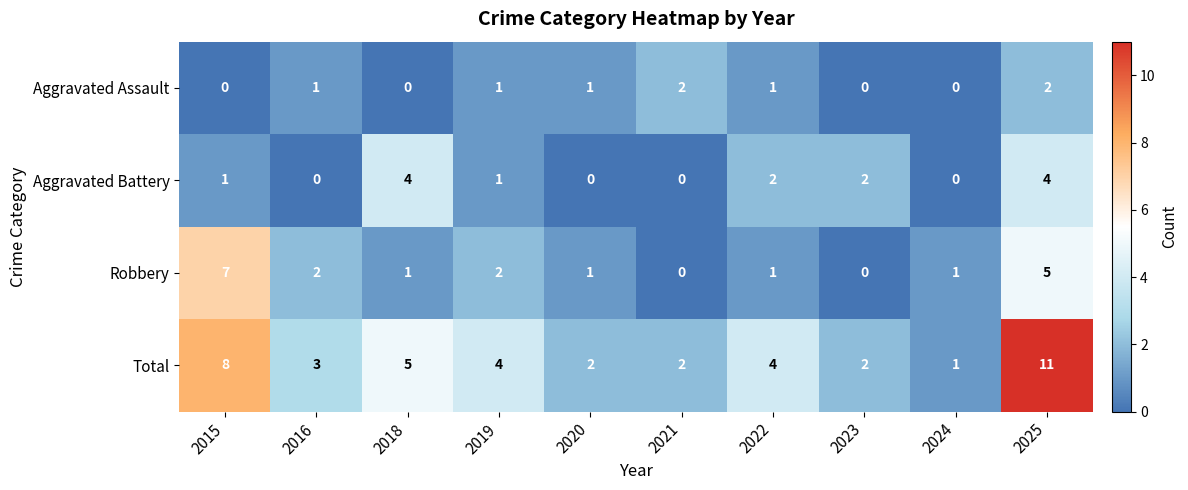

Which series changed the most between 2019 and 2024?

Total